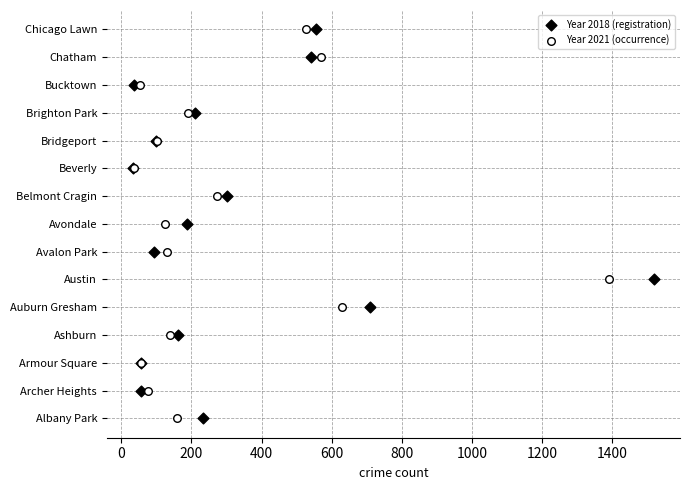

What are all the series names shown in the legend?

Year 2018 (registration), Year 2021 (occurrence)